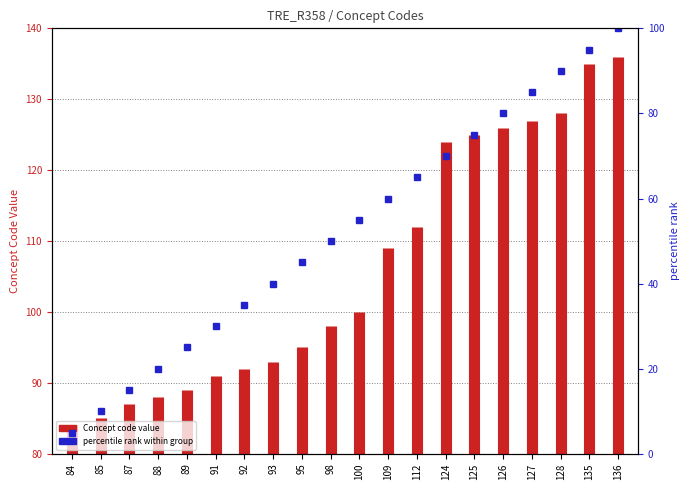

What is the change in value from 84 to 85?

+4